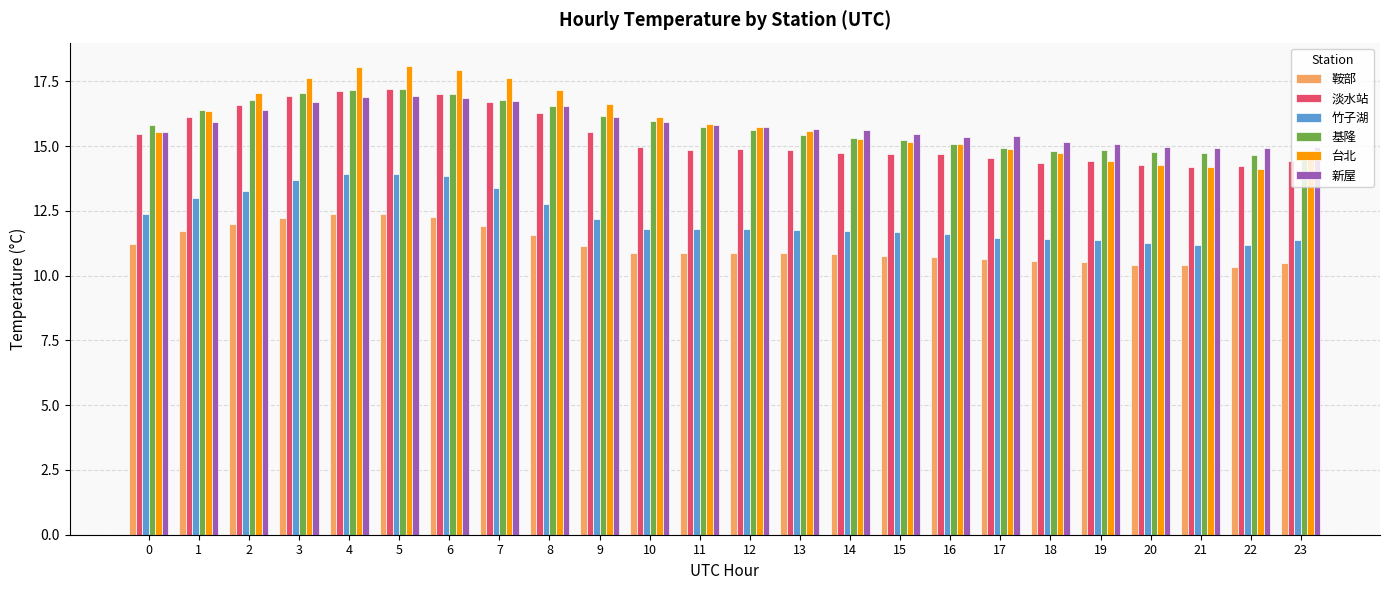

What is the difference between the 基隆 values at 6 and 12?

1.4